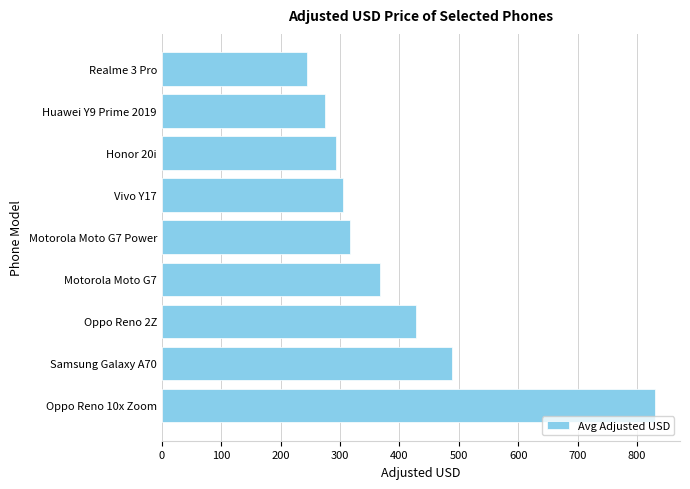

What is the difference between the maximum and minimum values?

586.6